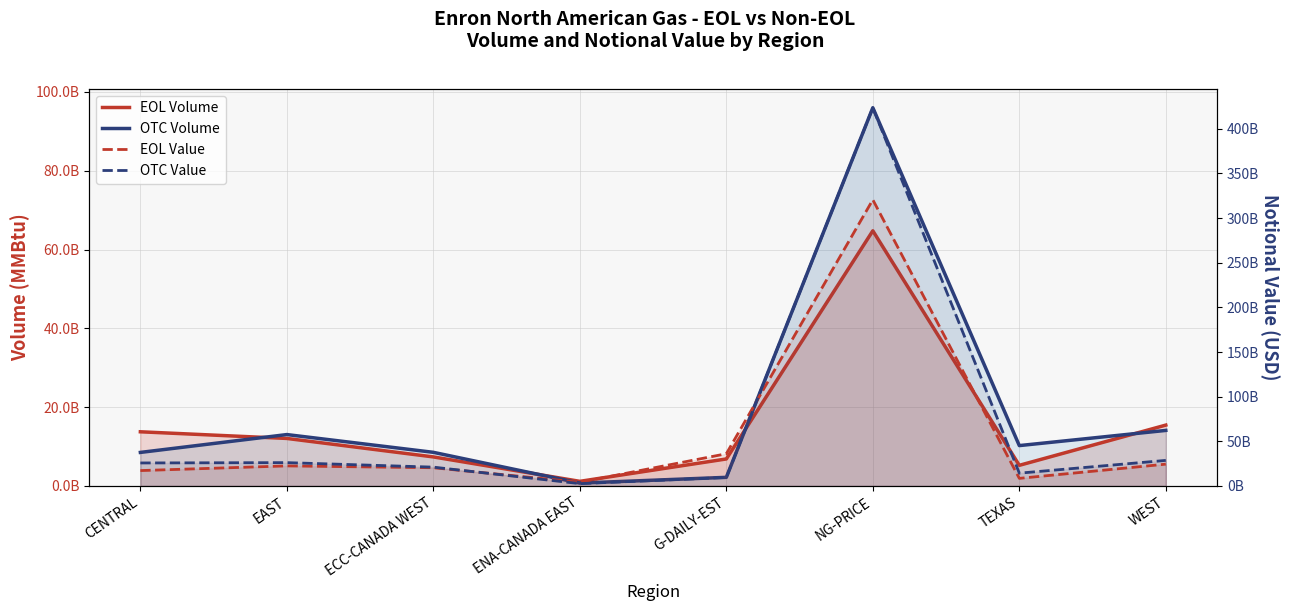

Reading left to right, list all the values displayed in this chart.

EOL Volume (line): 13756717301.0	12067185915.6	7378065927.6	1179339421.5	6863172234.0	64767315677.0	5245276018.0	15453742595.5
OTC Volume (line): 8519442804.7	13051874155.2	8542567115.2	739419846.2	2195601707.1	96007236748.0	10252470370.3	14104836160.0
EOL Value: 17262106481.4	22502141591.6	20437610787.5	4170745447.1	36101402327.3	320555534246.0	8544527989.5	24460954793.4
OTC Value: 25792596428.0	26155690418.5	21112095502.5	2632937447.6	9570368510.0	423621927940.4	14361878444.5	28658865491.3